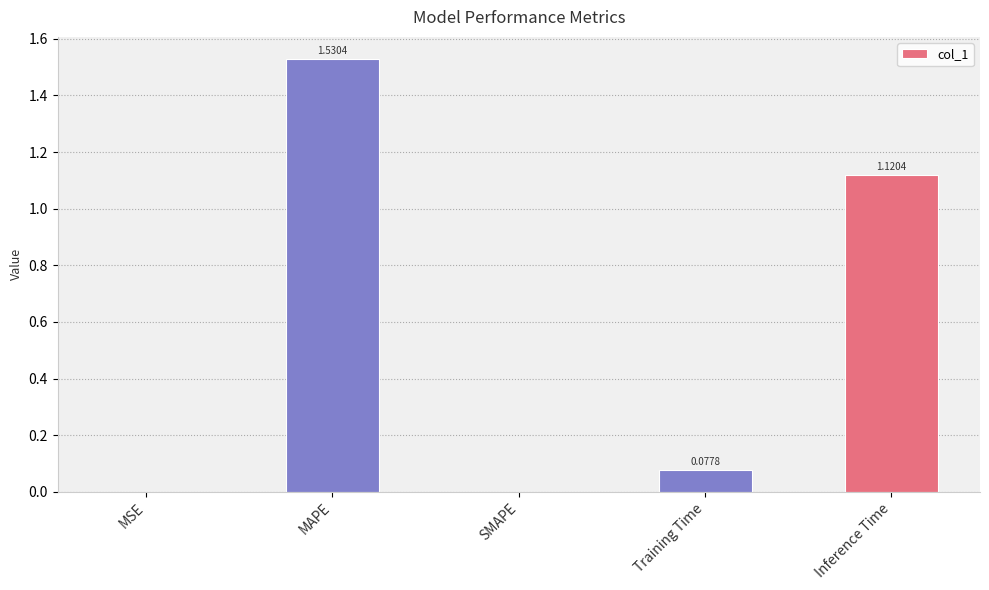

Between MSE and Inference Time, which is larger?

Inference Time